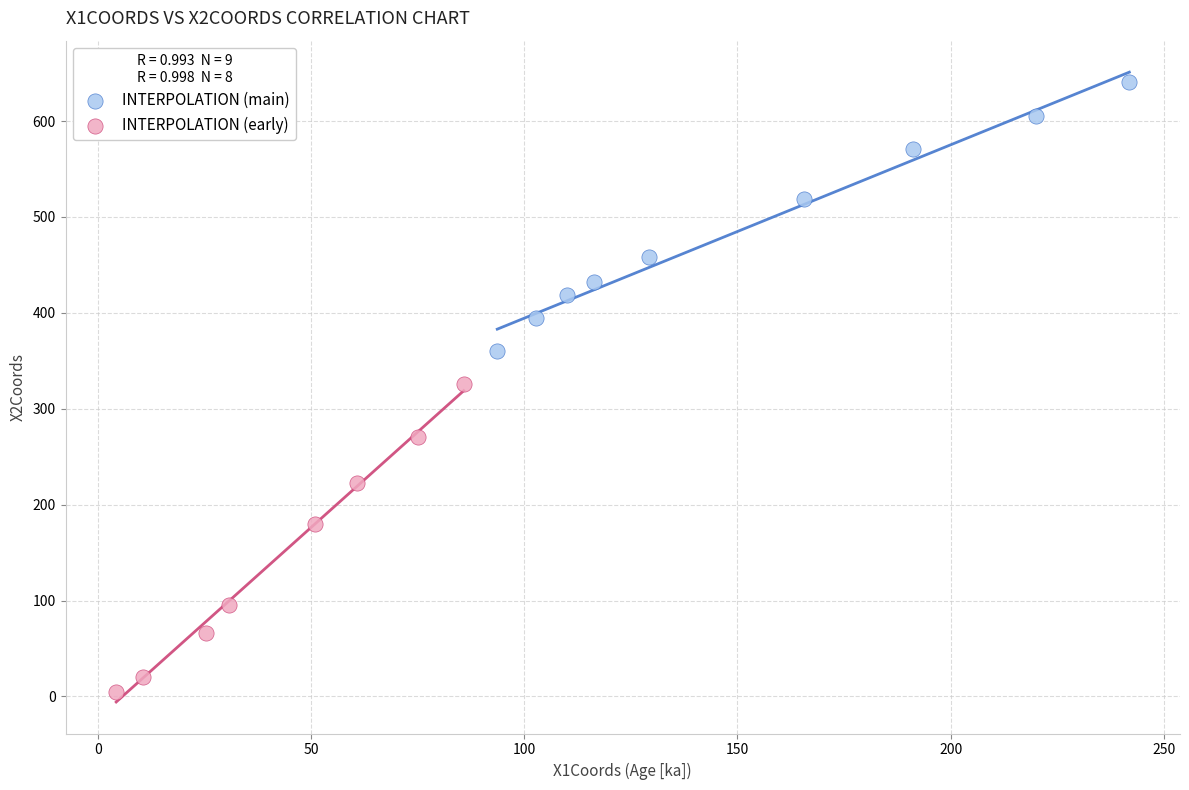

What are all the series names shown in the legend?

INTERPOLATION (main), INTERPOLATION (early)